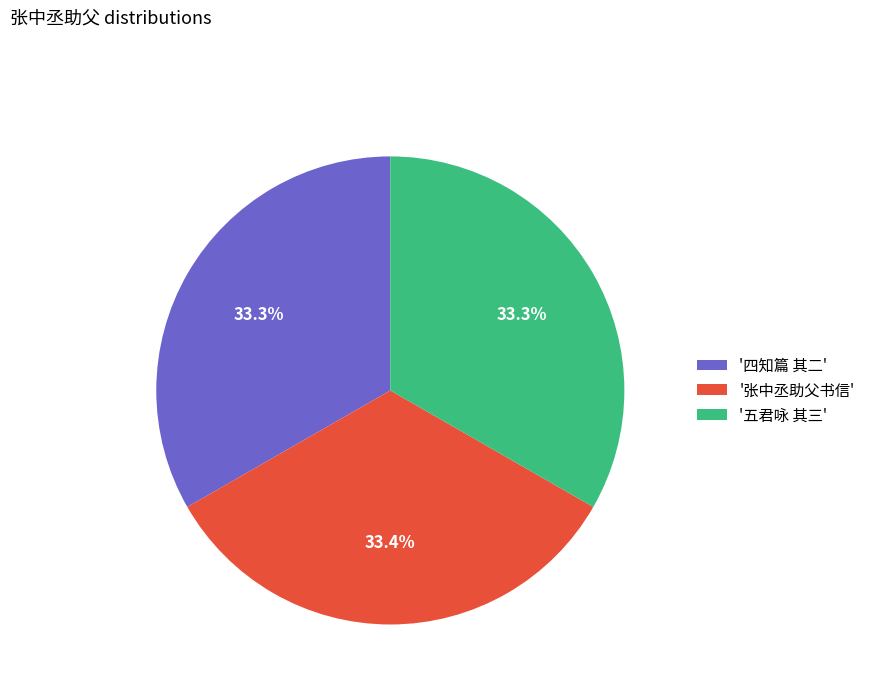

Approximately how many times larger is the value at '张中丞助父书信' compared to '四知篇 其二'?

1.0